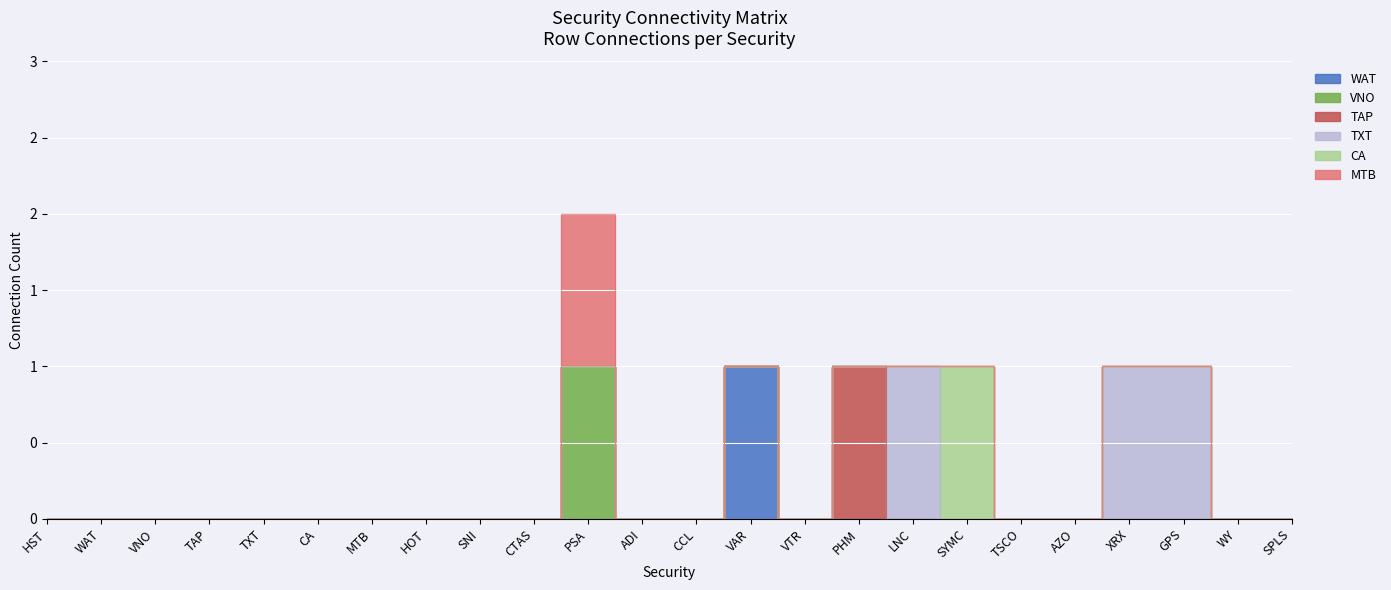

True or false: CA and WAT cross at least once.

False